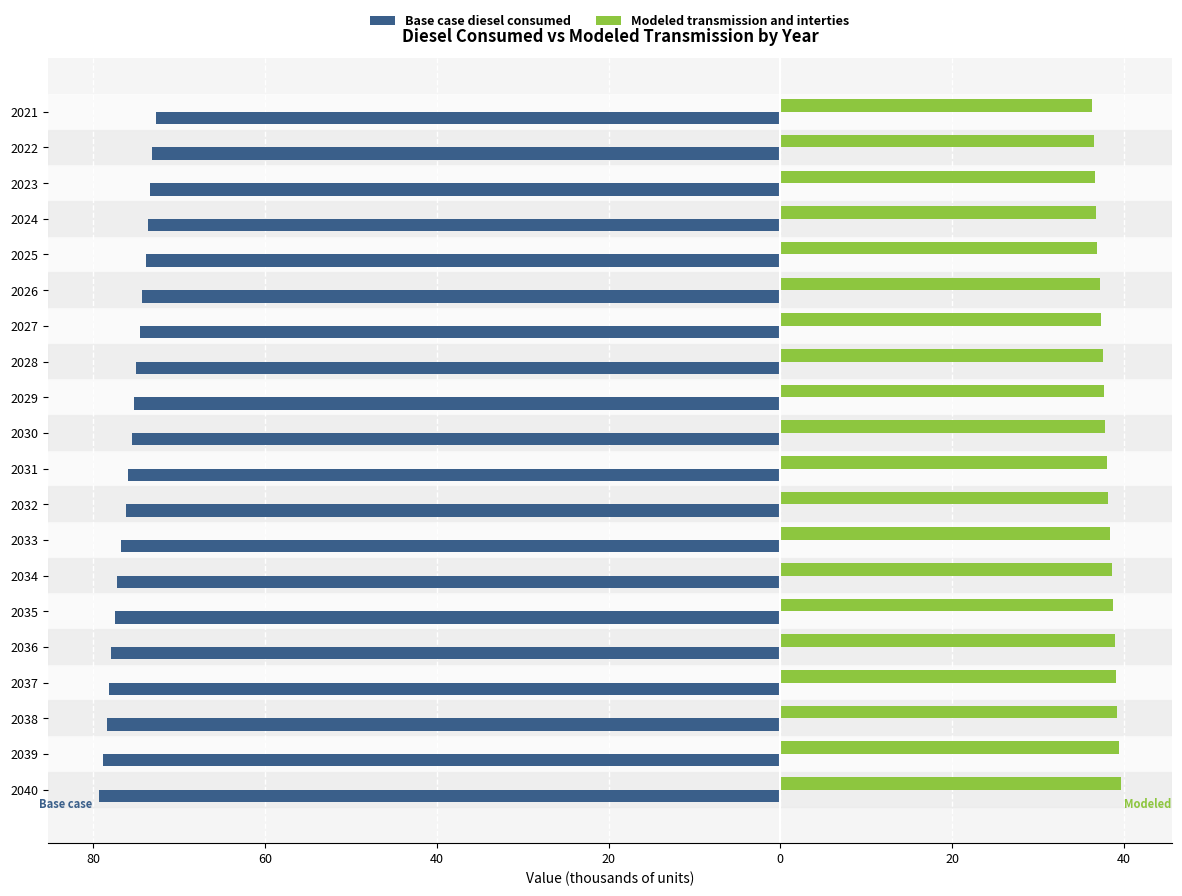

Which series has the widest spread of values?

Base case diesel consumed